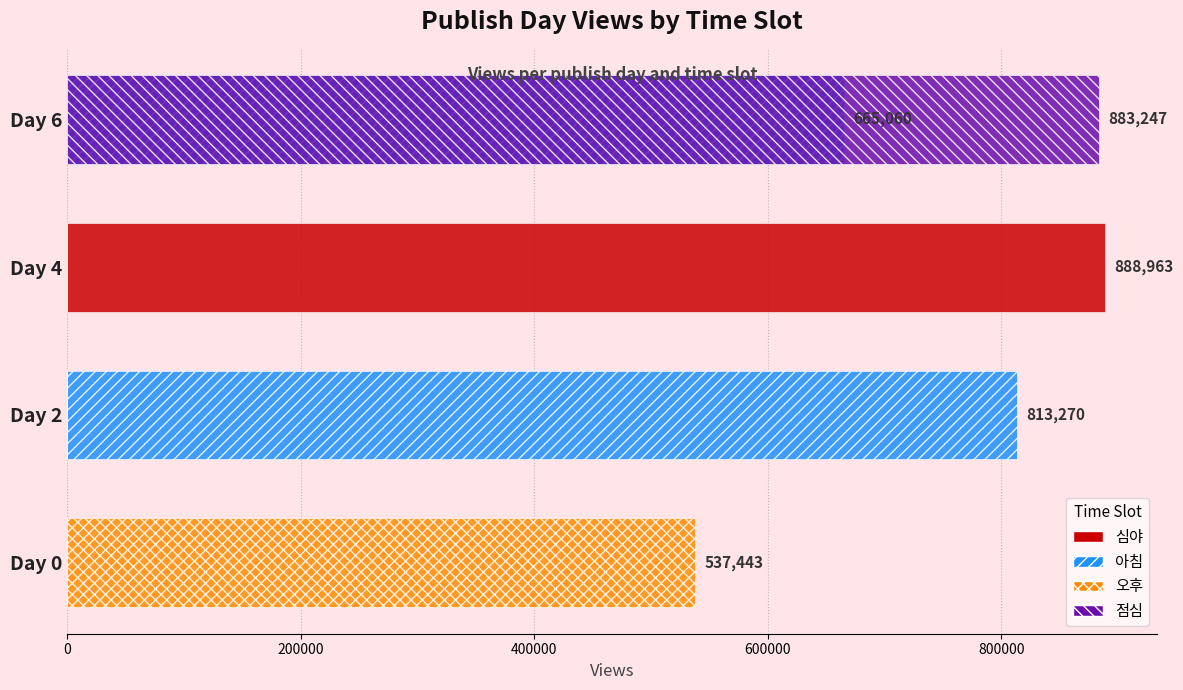

Rank the series by their maximum value, from lowest to highest.

오후, 아침, 점심, 심야